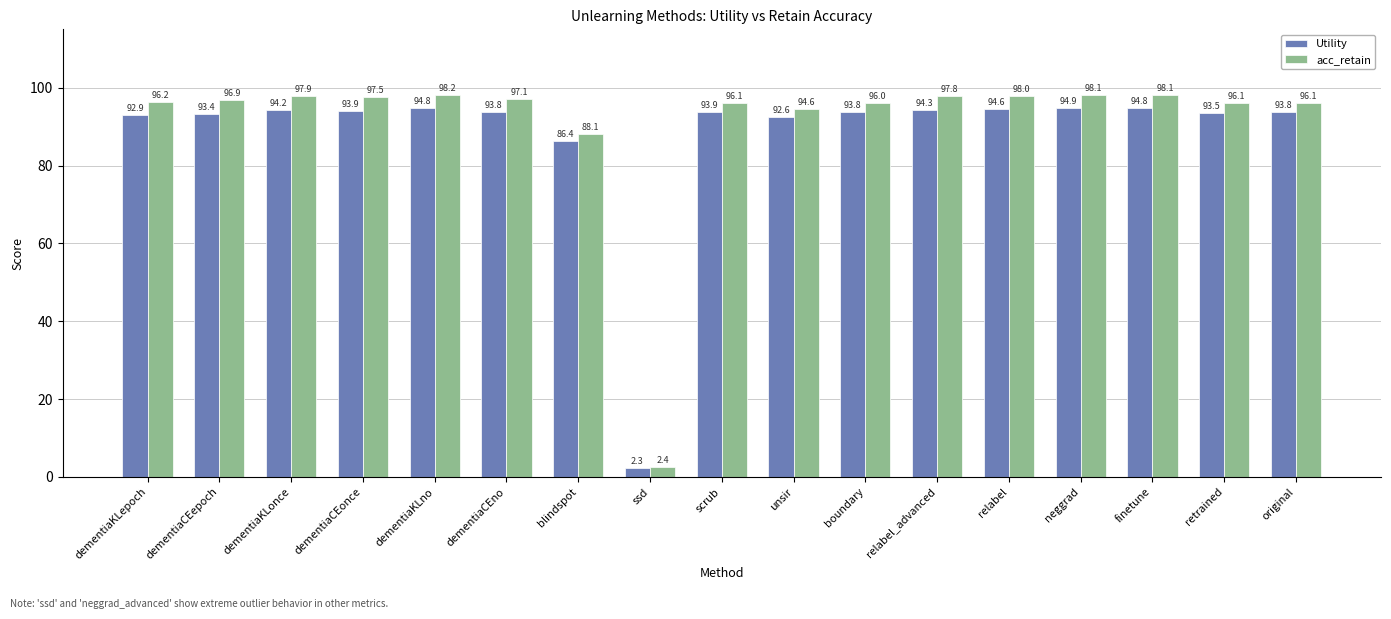

What is the sum of all acc_retain values?

1545.3